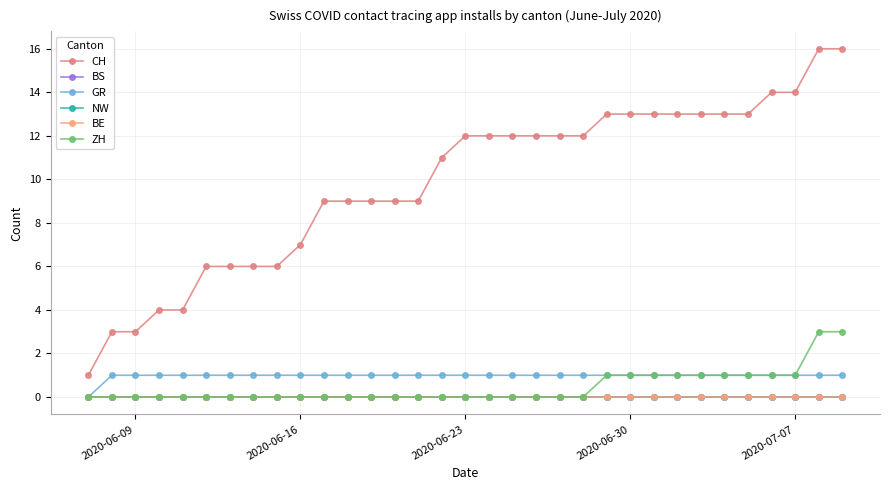

Is this an area chart (filled region under the line)?

No